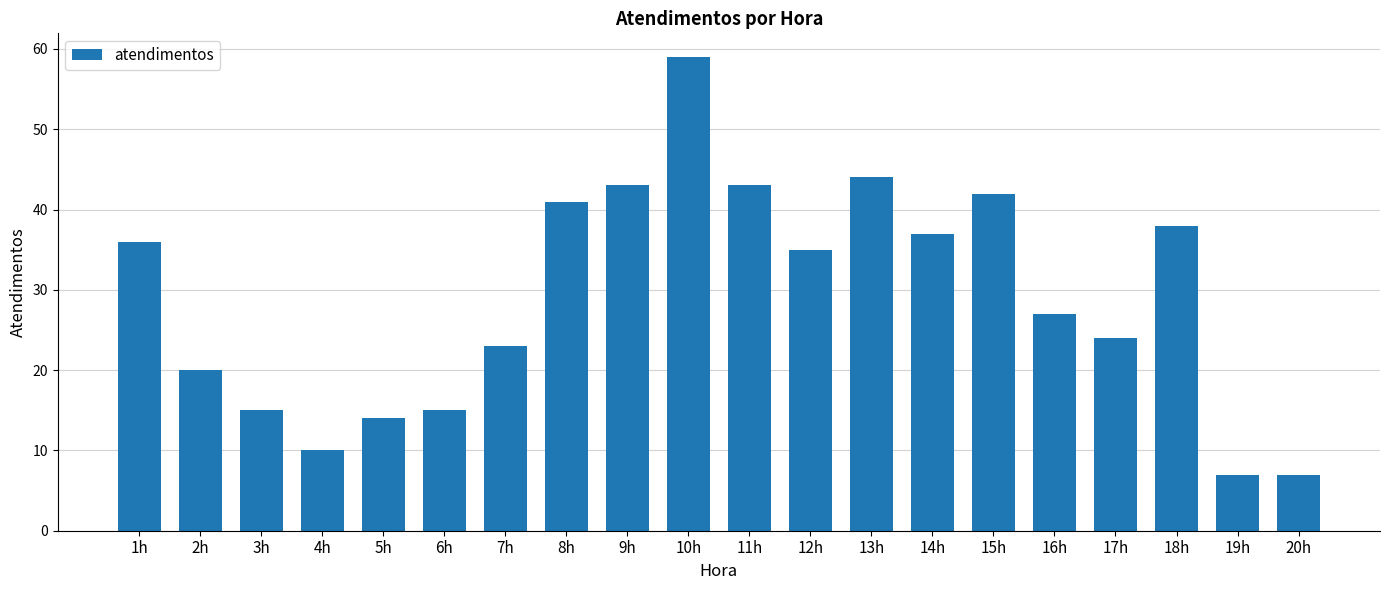

What is the change in value from 3h to 5h?

-1